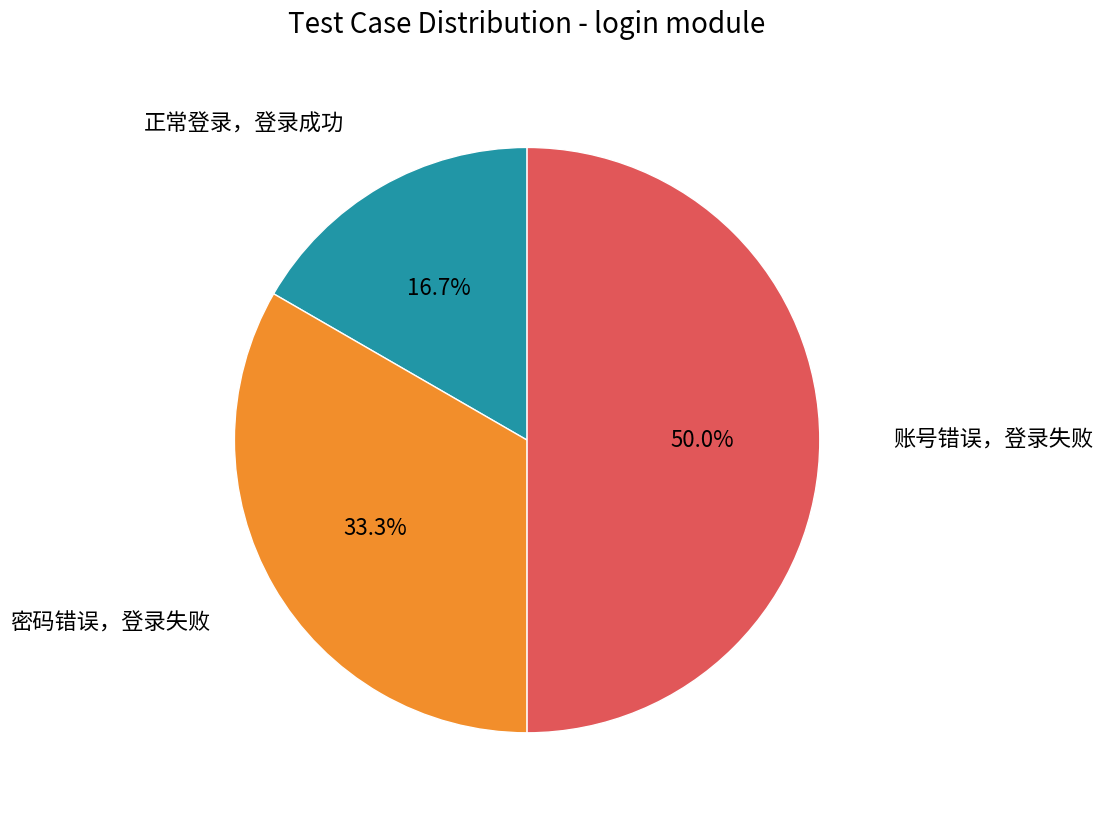

How many segments does this pie chart have?

3